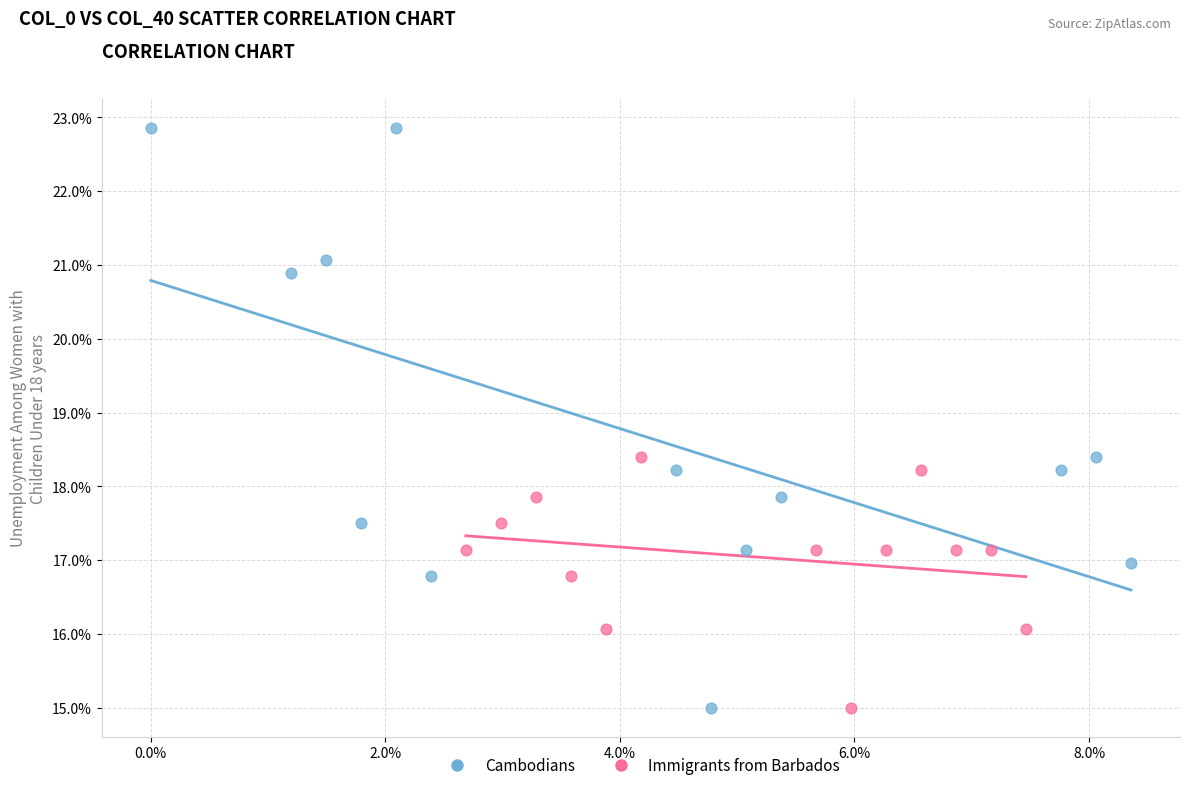

What are all the series names shown in the legend?

Cambodians, Immigrants from Barbados